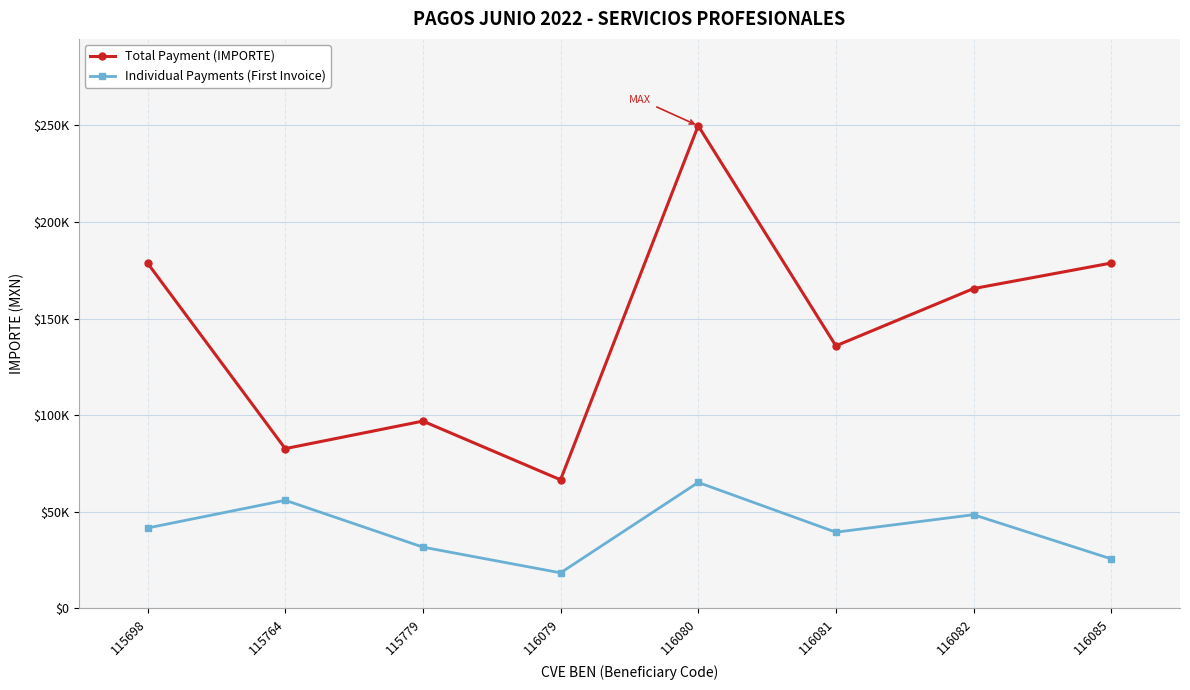

Does the chart have visible grid lines?

Yes